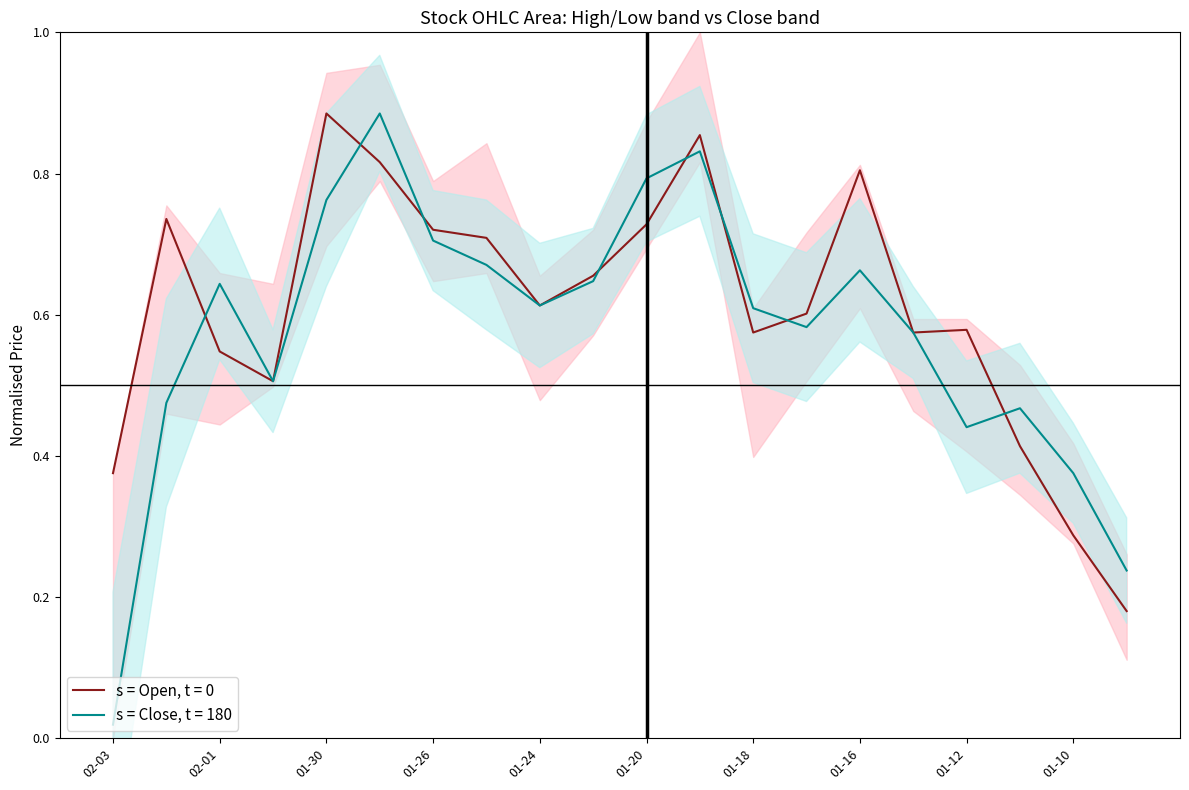

What is the difference between the second highest and second lowest values in the Open series?

0.6